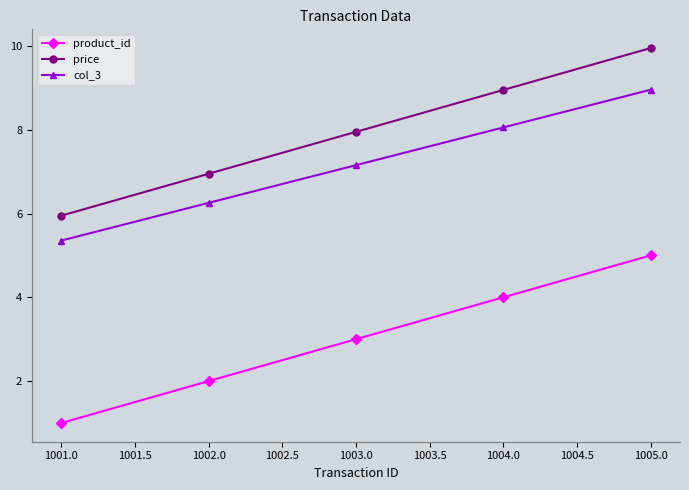

What position from the left is 1001.0?

1